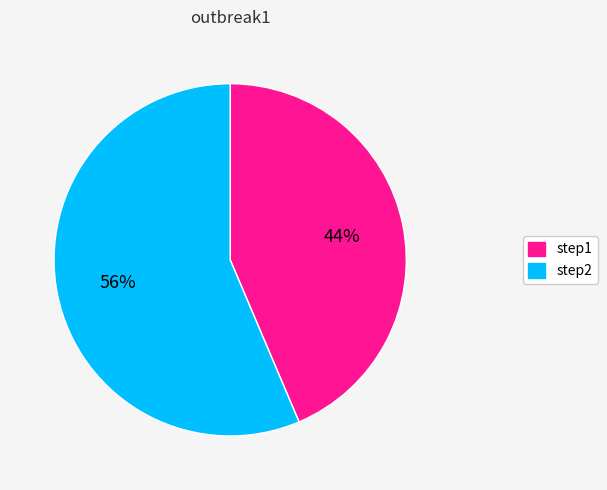

How many segments does this pie chart have?

2